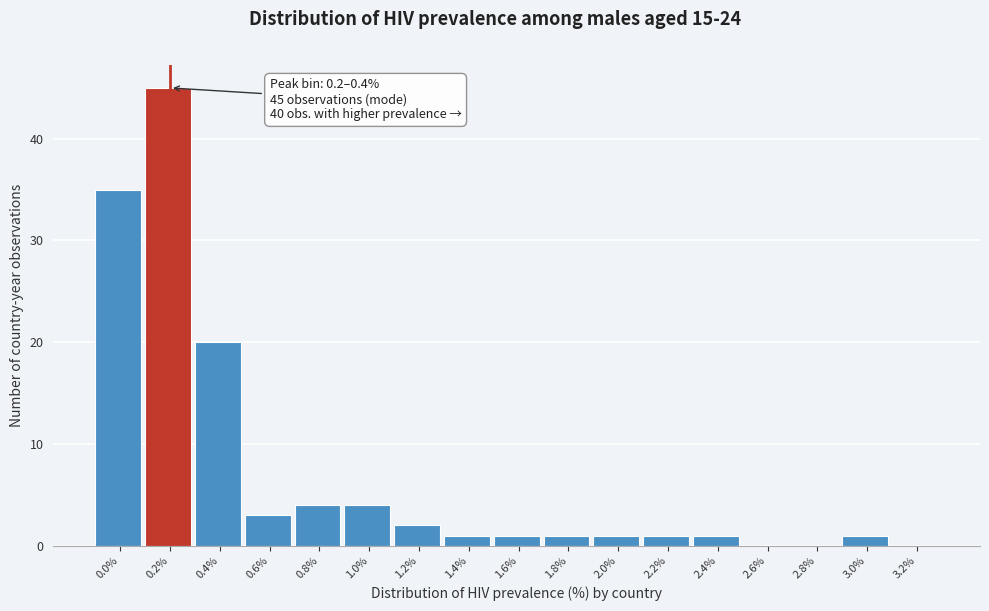

Reading right to left, extract all data points from this chart.

3.2%=0	3.0%=1	2.8%=0	2.6%=0	2.4%=1	2.2%=1	2.0%=1	1.8%=1	1.6%=1	1.4%=1	1.2%=2	1.0%=4	0.8%=4	0.6%=3	0.4%=20	0.2%=45	0.0%=35